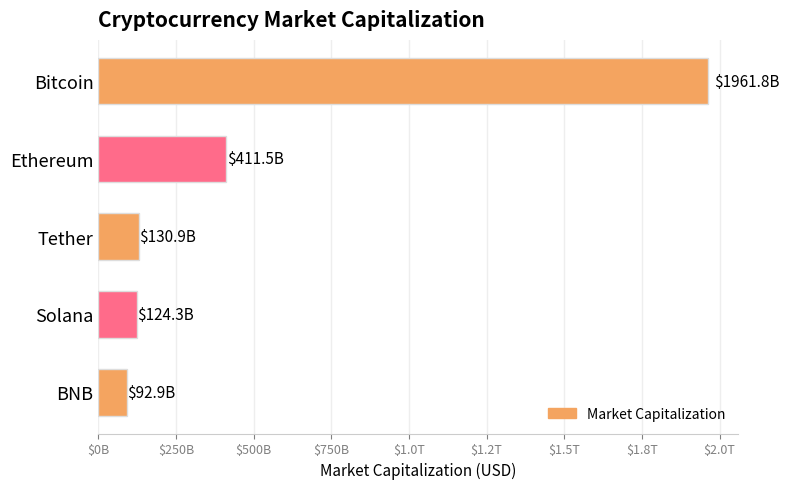

Does the chart contain any negative values?

No